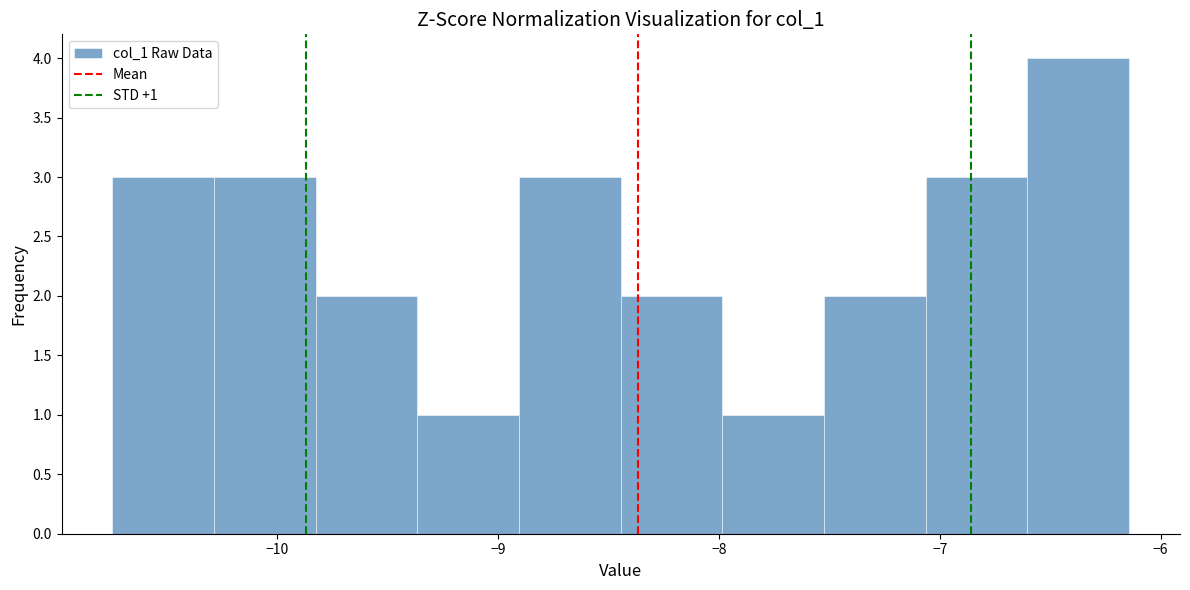

Over which range of the x-axis is the bar tallest?

-6.6 to -6.1